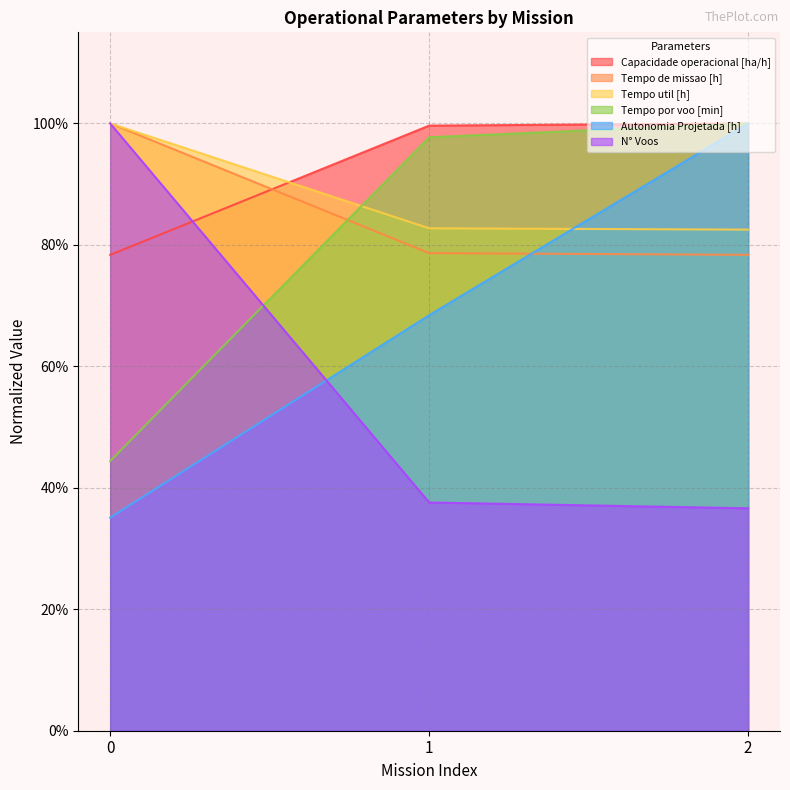

Read the N° Voos value at 0.

1.0